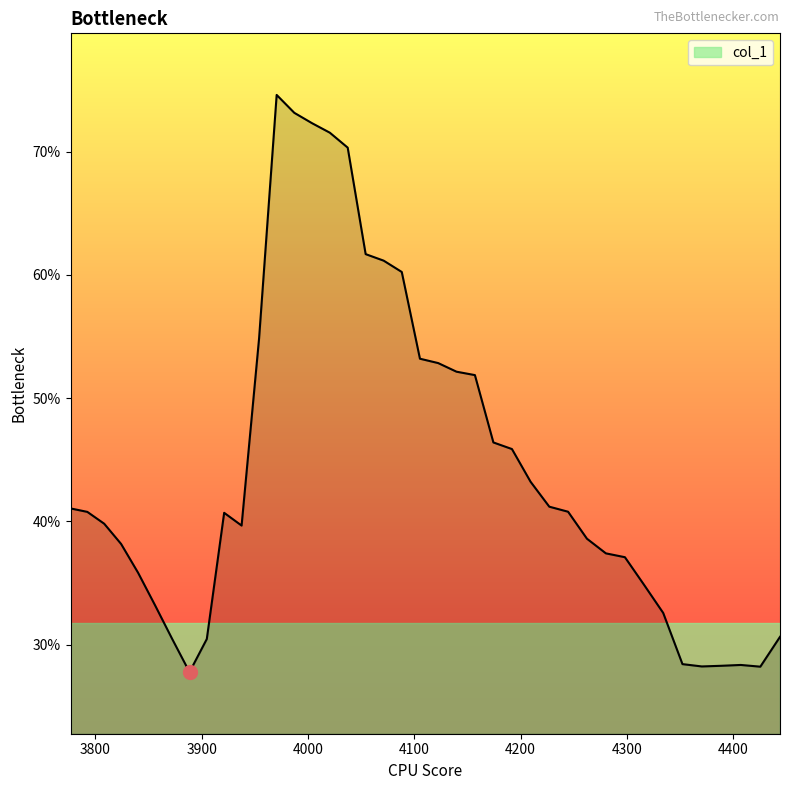

Reading right to left, what are all the values shown in this chart?

0.3	0.3	0.3	0.3	0.3	0.3	0.3	0.3	0.4	0.4	0.4	0.4	0.4	0.4	0.5	0.5	0.5	0.5	0.5	0.5	0.6	0.6	0.6	0.7	0.7	0.7	0.7	0.7	0.5	0.4	0.4	0.3	0.3	0.3	0.3	0.4	0.4	0.4	0.4	0.4